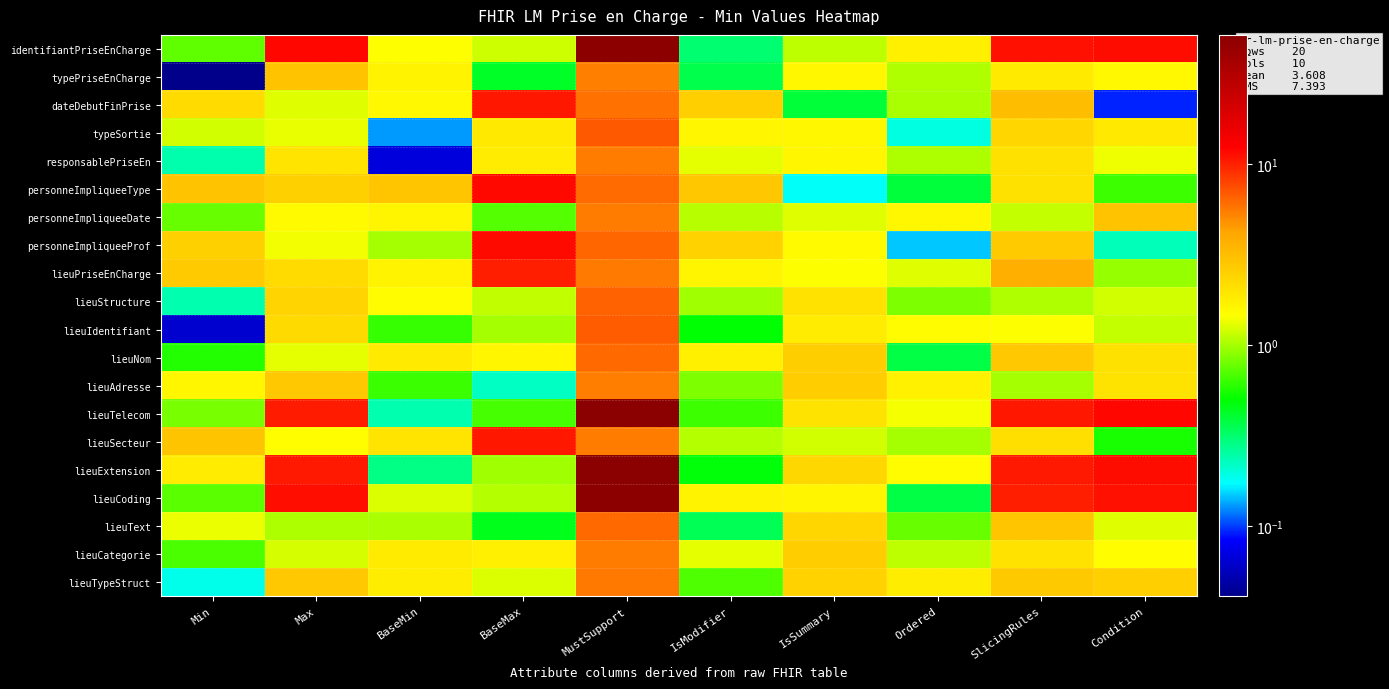

What is the difference between the highest and lowest values at BaseMin?

2.8